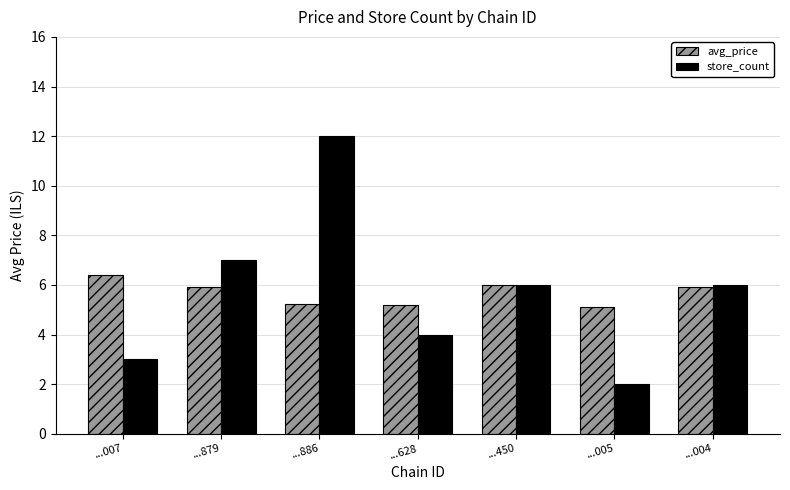

True or false: avg_price has a value of 5.2 at ...628.

True